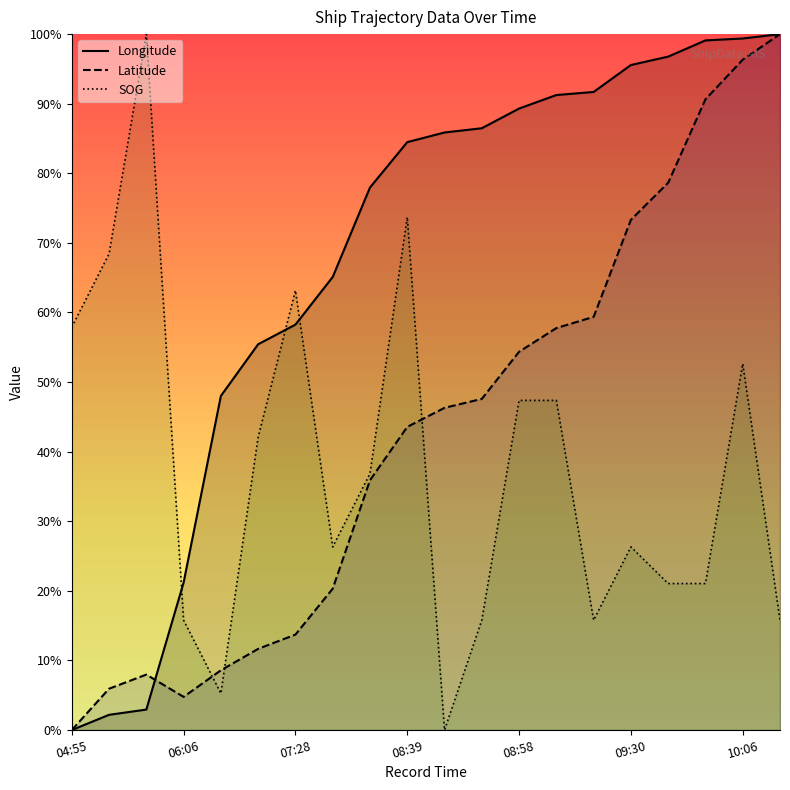

How many values in the Latitude series exceed 0?

19